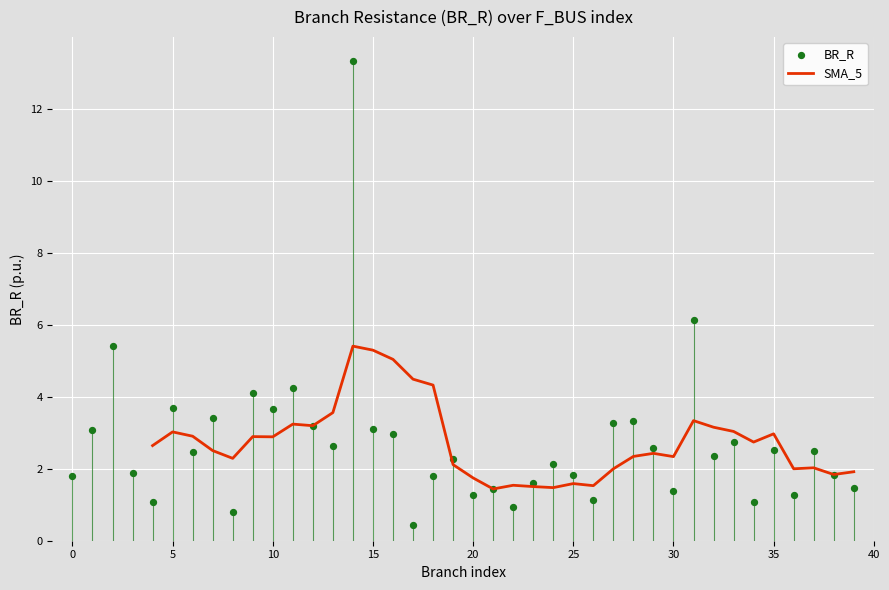

Which series contains the highest Y value?

BR_R